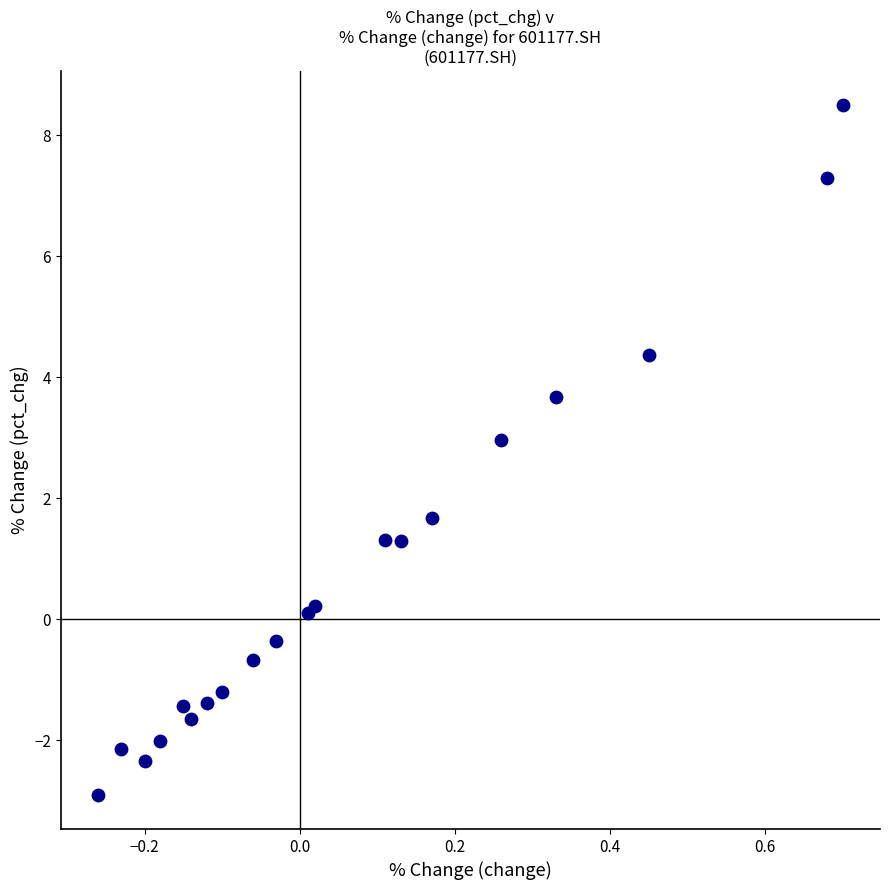

What Y value in the scatter plot is closest to 2?

1.7